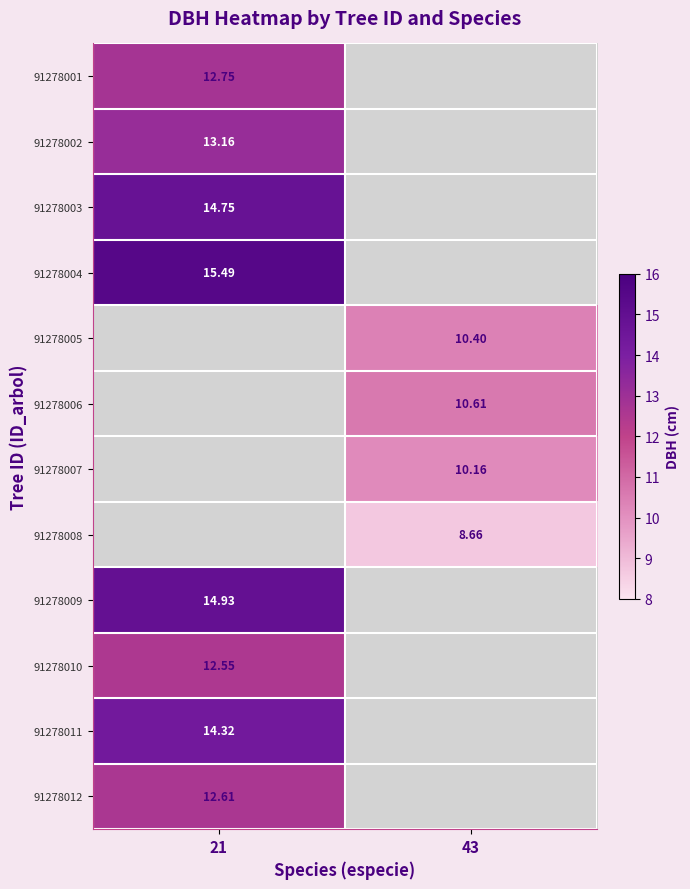

Is the value of 91278009 at 21 greater than the value of 91278005 at 43?

Yes